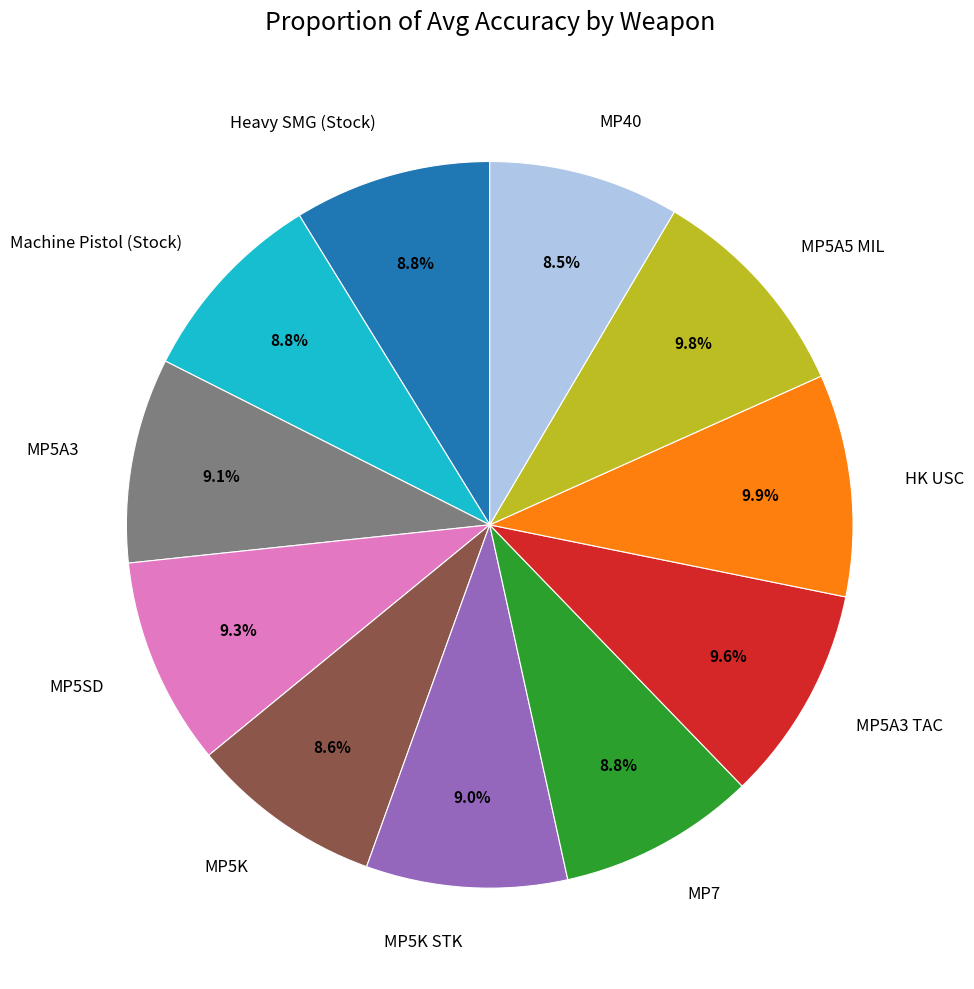

Which has a higher value, MP5A5 MIL or MP5K?

MP5A5 MIL